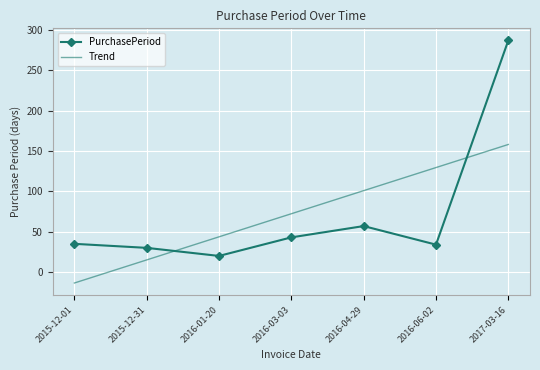

What is the difference between the maximum and minimum values?

267